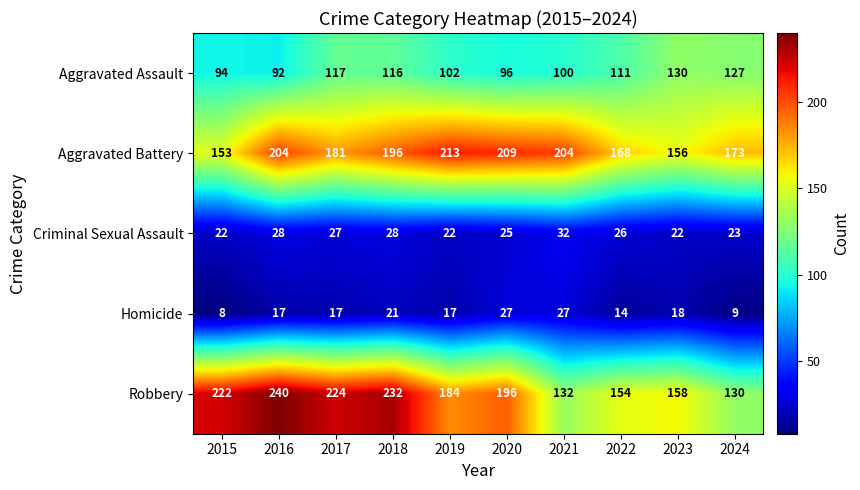

True or false: Aggravated Assault has a value of 219 at 2023.

False